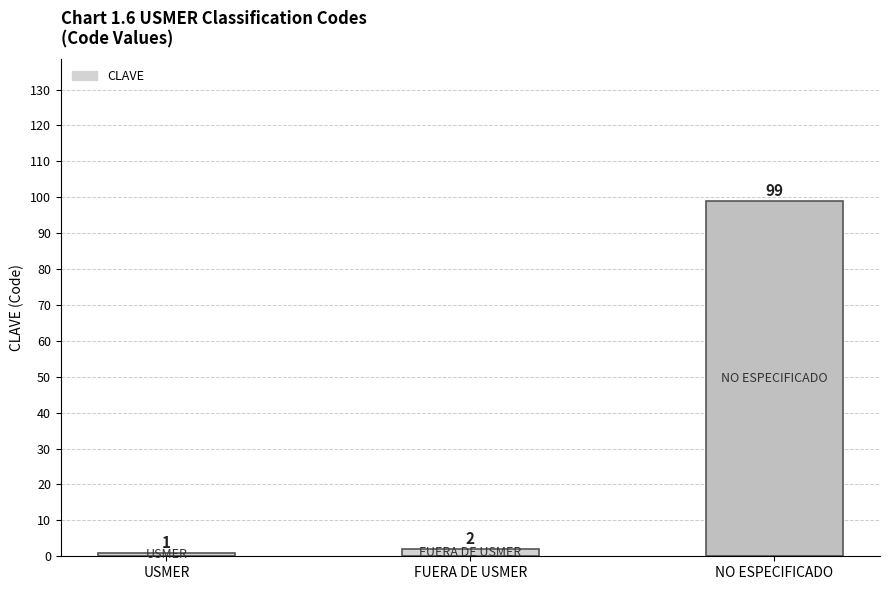

Approximately how many times larger is the value at USMER compared to FUERA DE USMER?

0.5